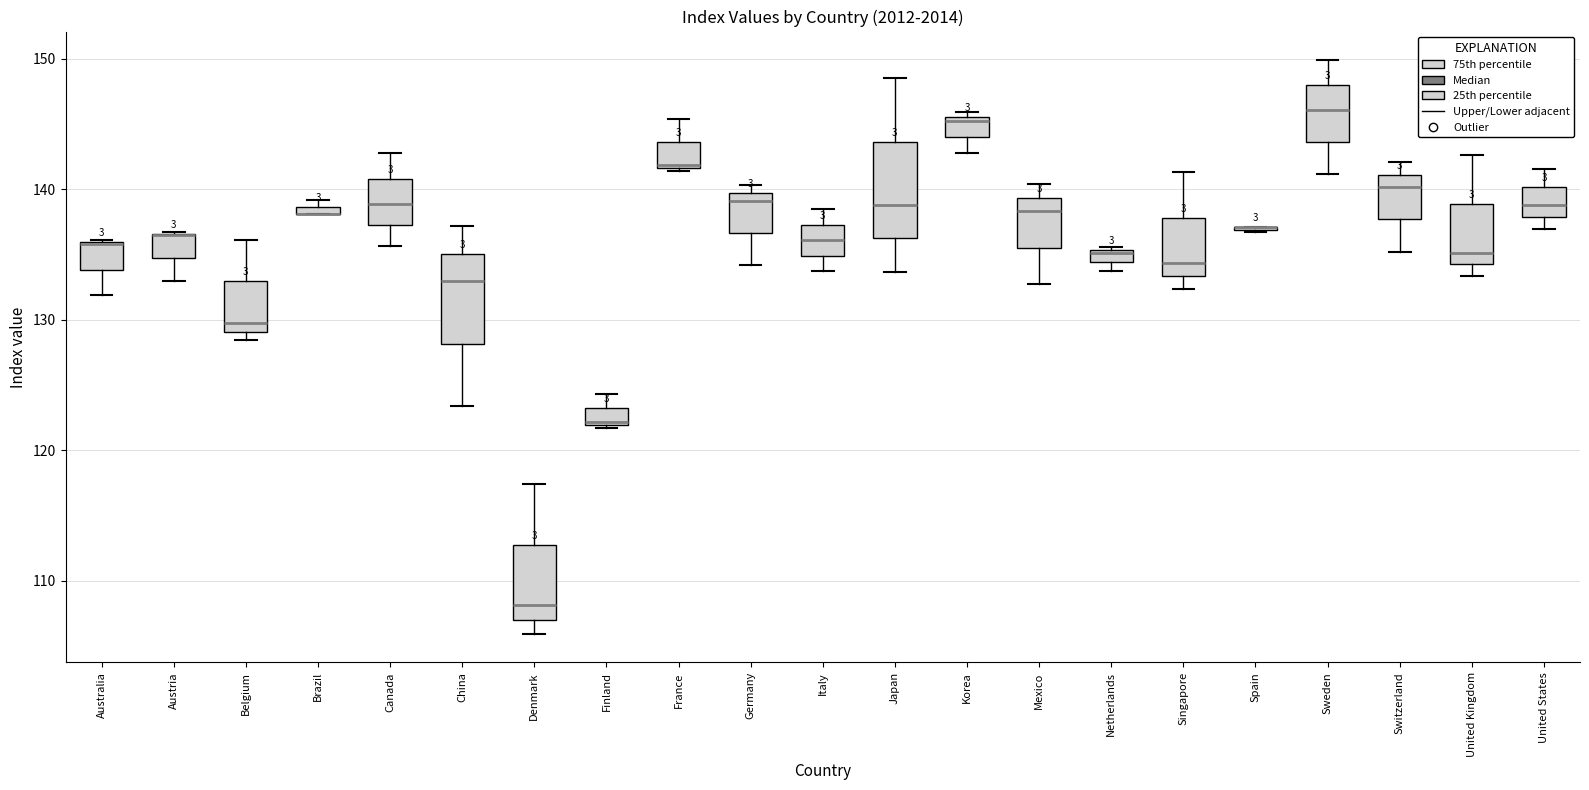

Where does the lower whisker of the box for Italy end on the y-axis? The values are not printed on the chart, so give them approximately, as read against the axis.

134